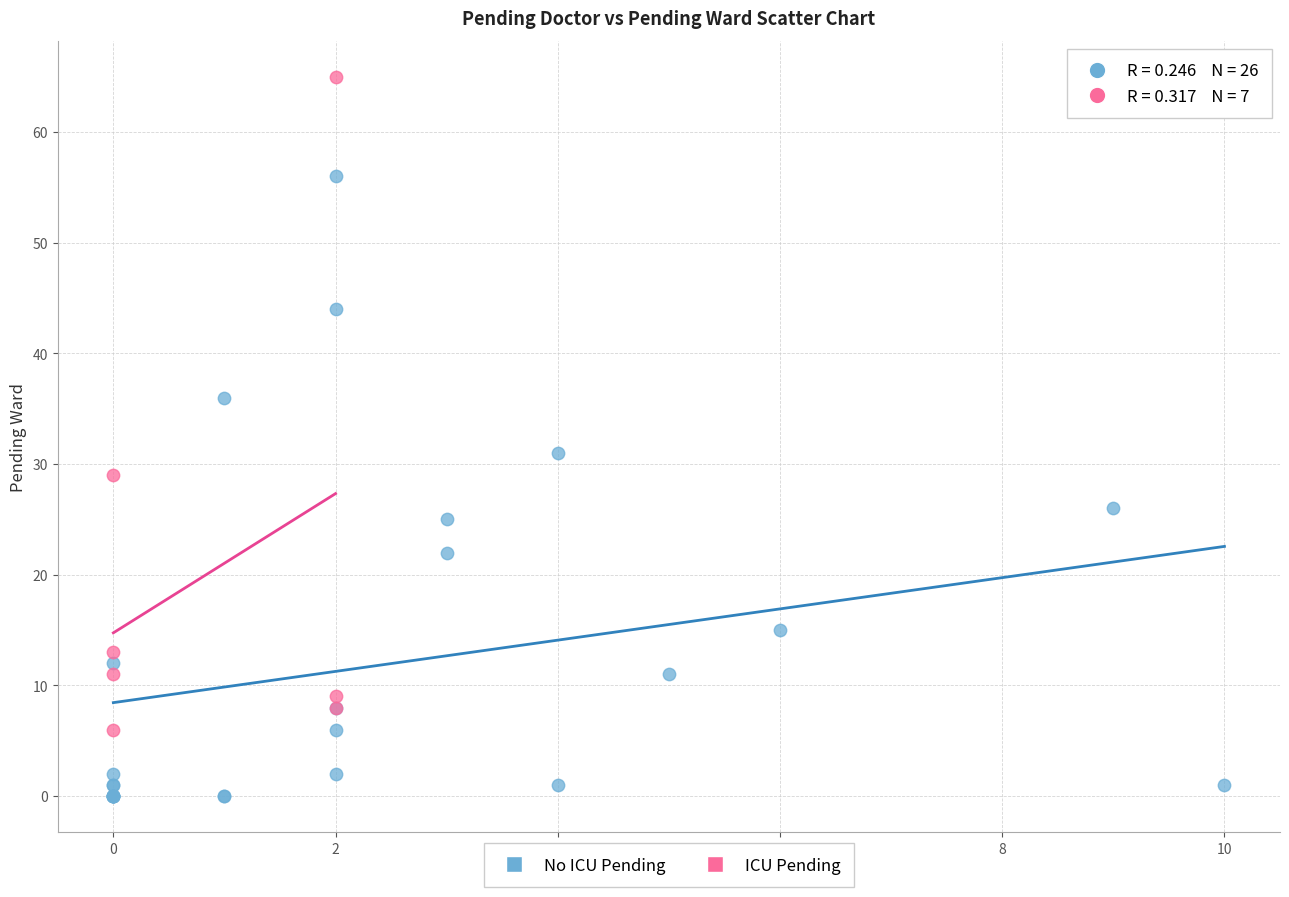

Which series reaches the maximum Y coordinate?

ICU Pending